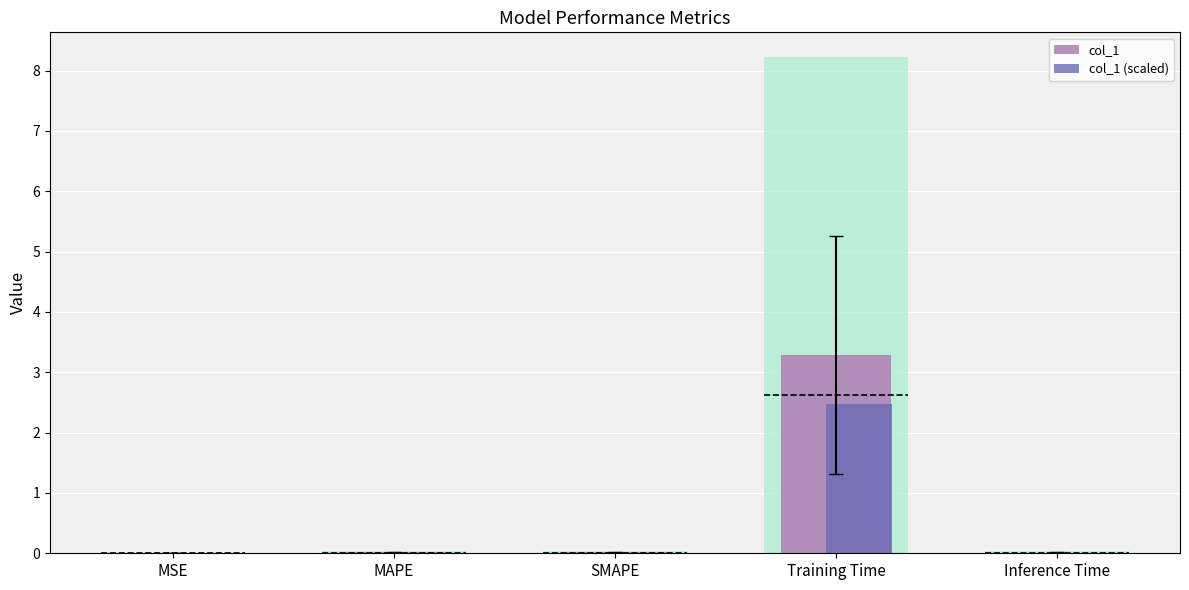

What is the difference between the maximum and second lowest values in the col_1 (scaled) series?

2.5